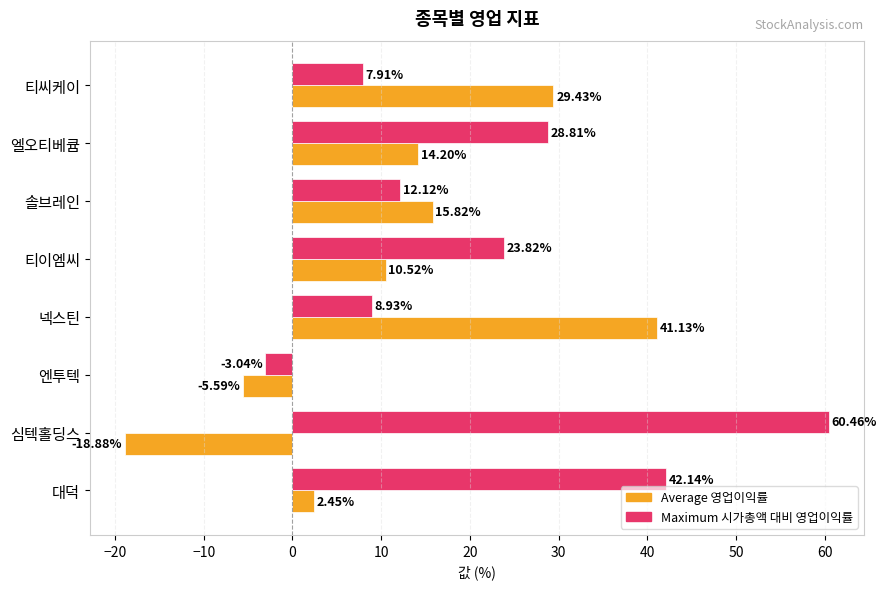

How many data points in Maximum 시가총액 대비 영업이익률 are above 23?

4